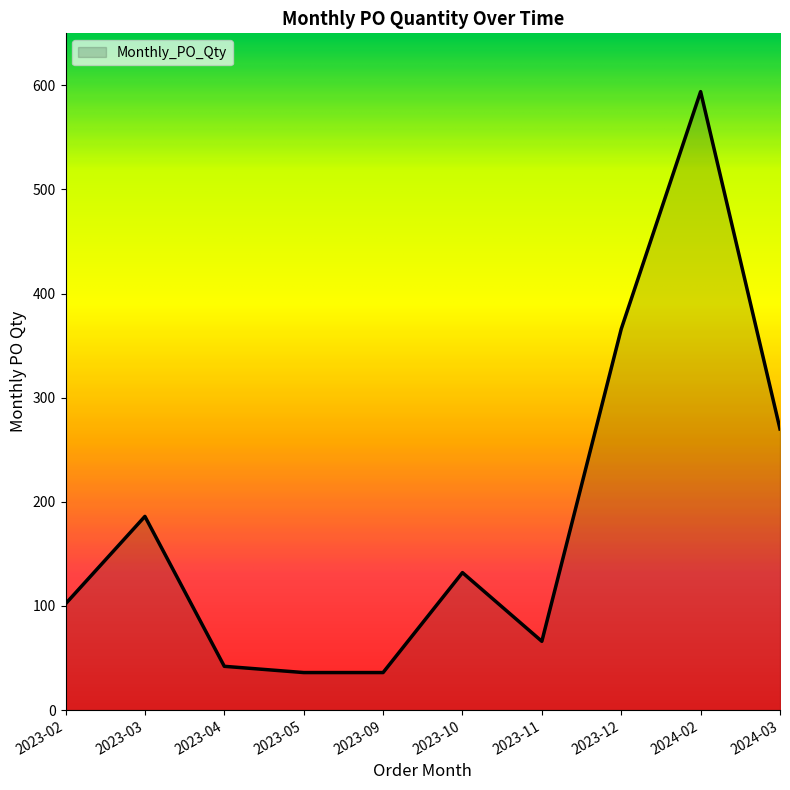

What is the sum of all values?

1830